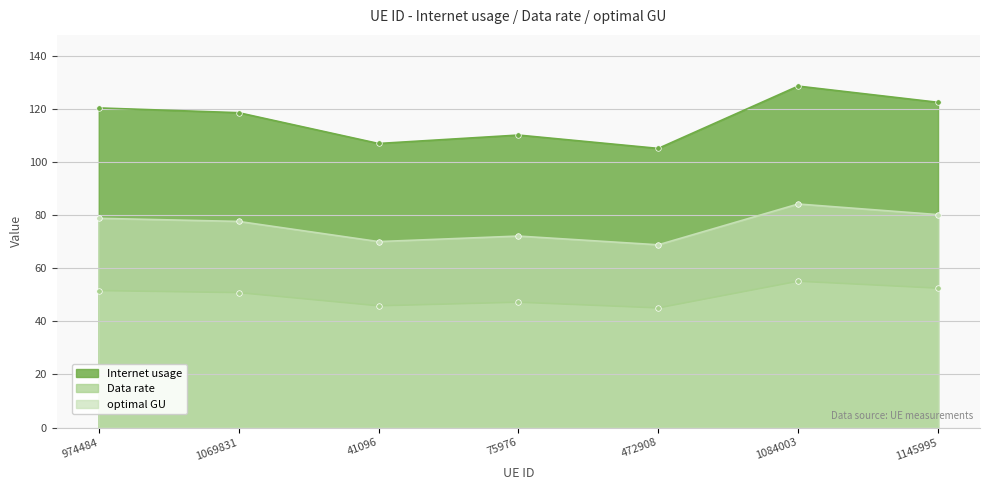

True or false: optimal GU and Data rate intersect in this chart.

False